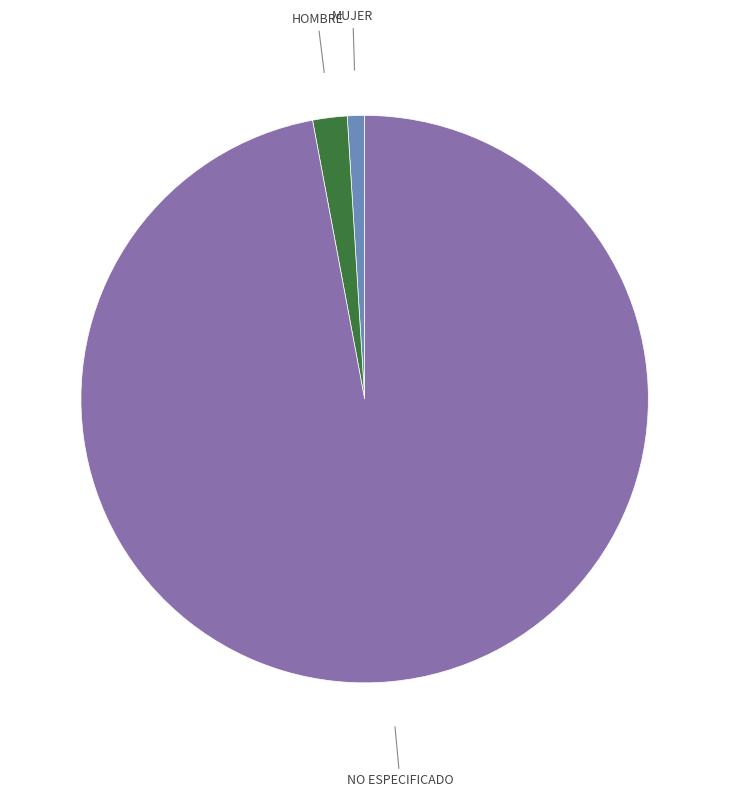

Is there any slice that represents more than half of the pie?

Yes